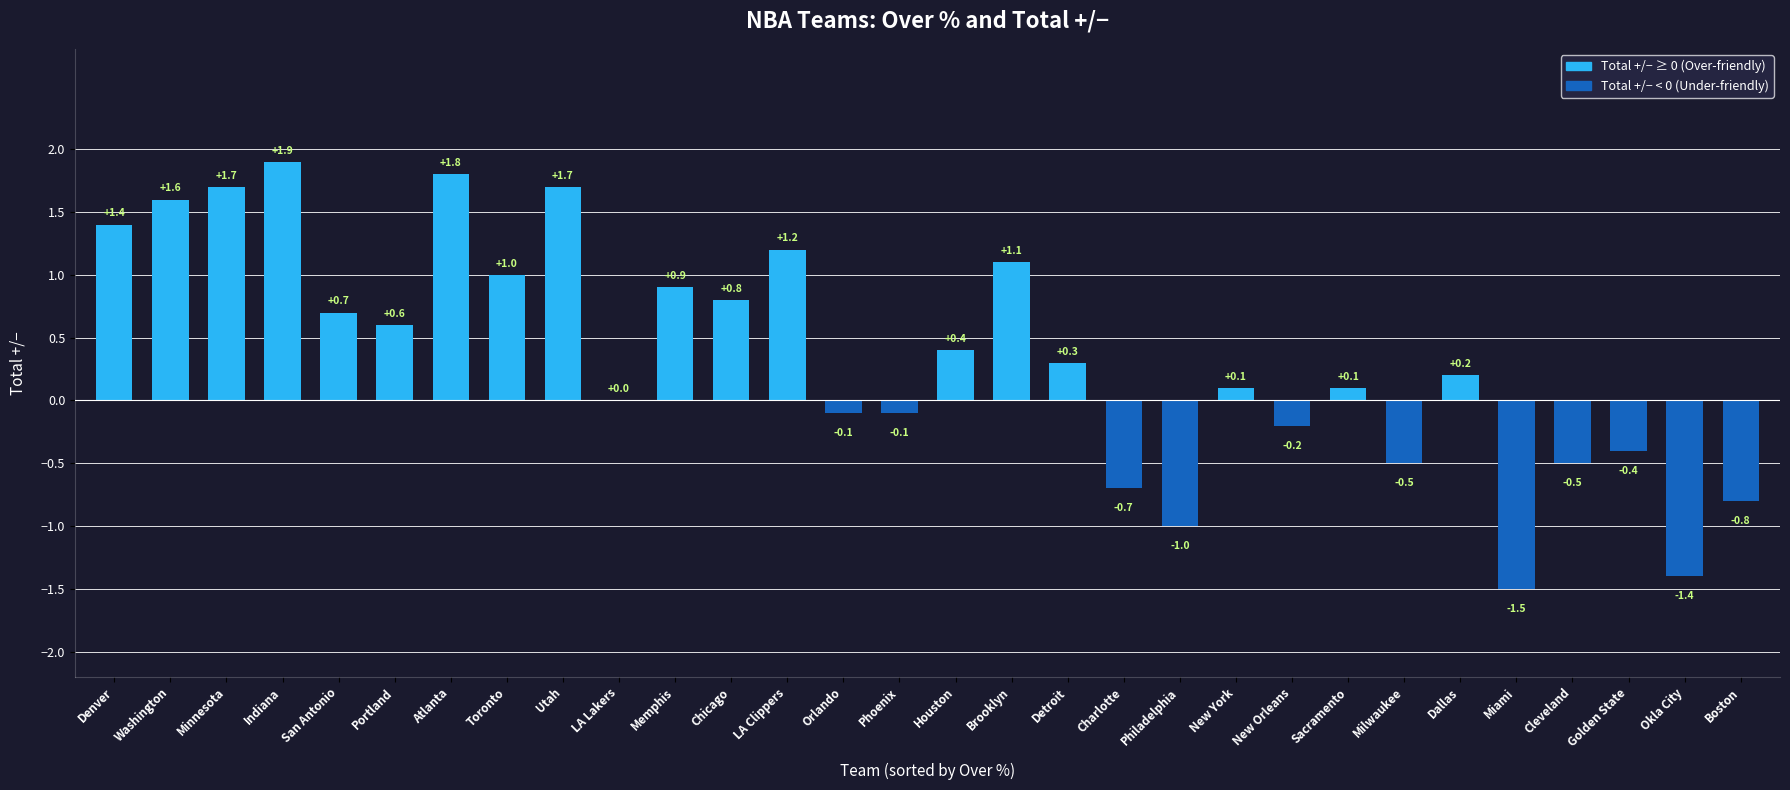

Which has a higher value, San Antonio or Atlanta?

Atlanta